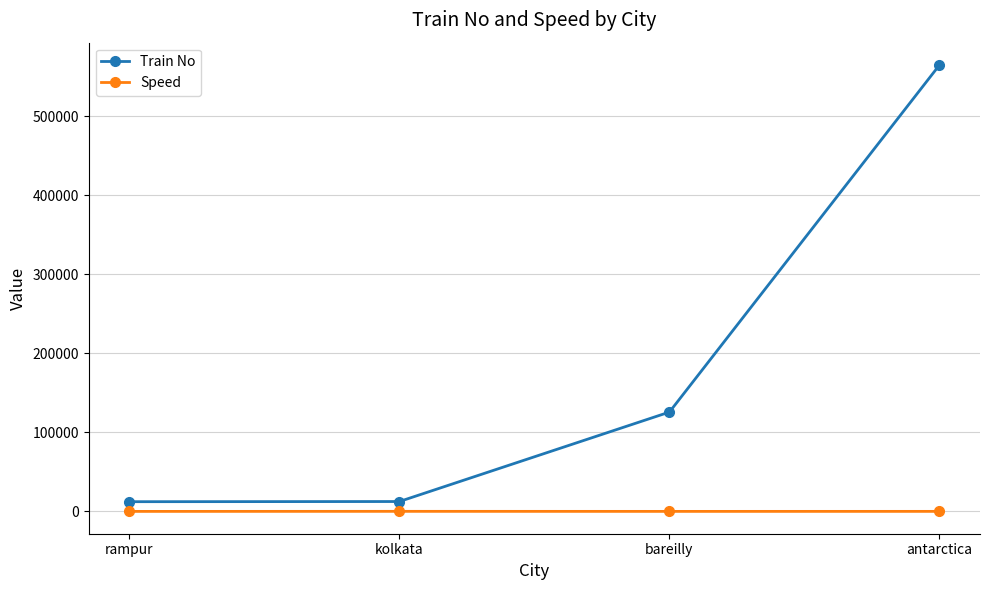

Is it true that Train No equals 39117 at bareilly?

False